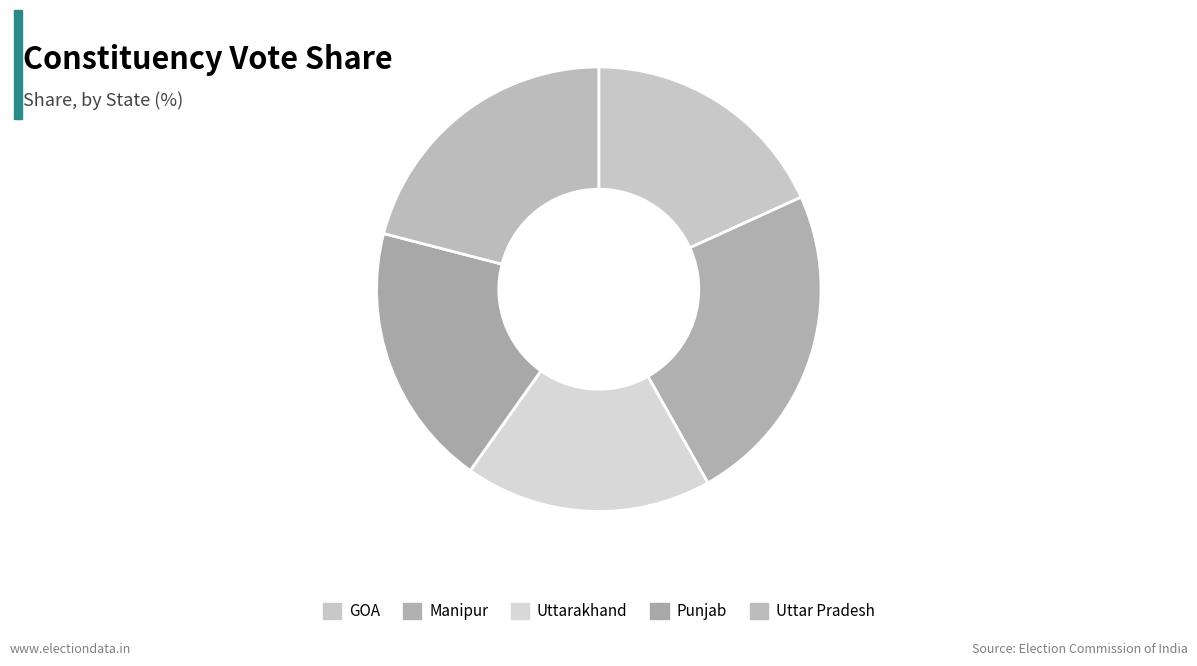

What portion of the pie excludes Manipur?

76.4%